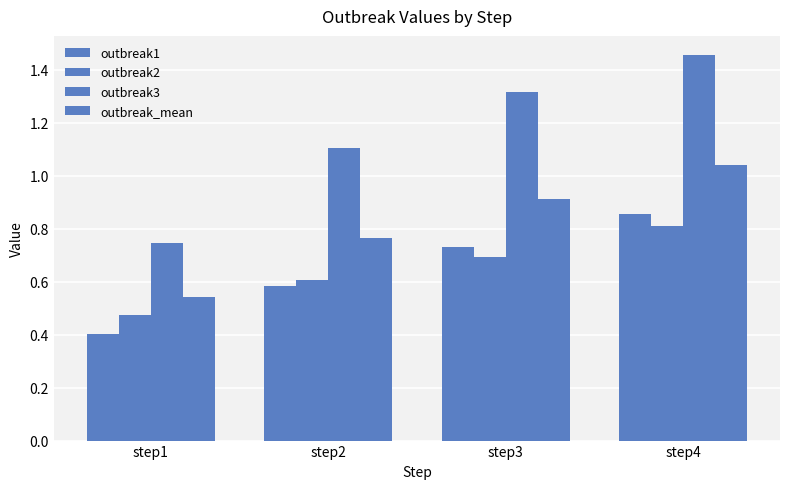

How many values in the outbreak3 series are below 1?

1